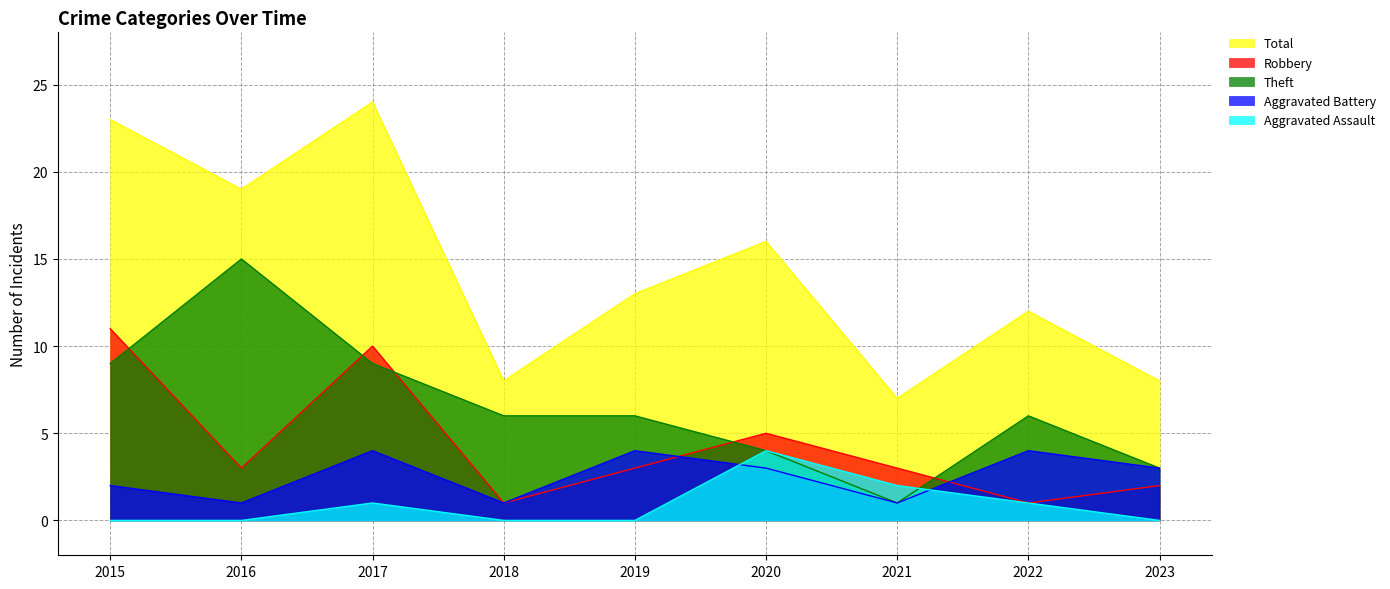

What are all the series names shown in the legend?

Total, Robbery, Theft, Aggravated Battery, Aggravated Assault